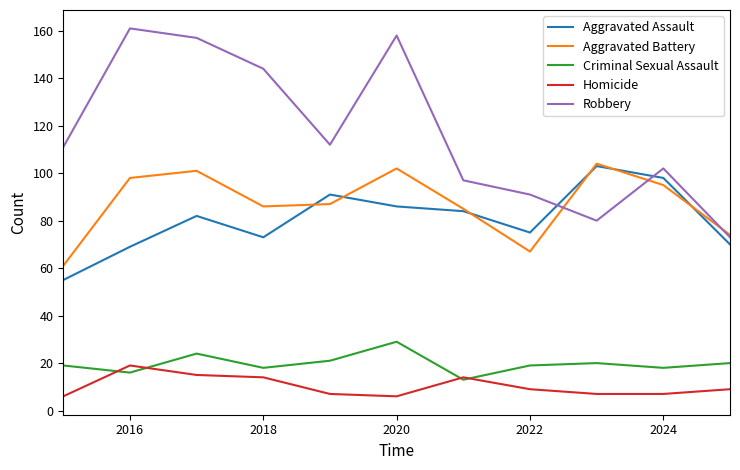

Which series has the largest range (max minus min)?

Robbery